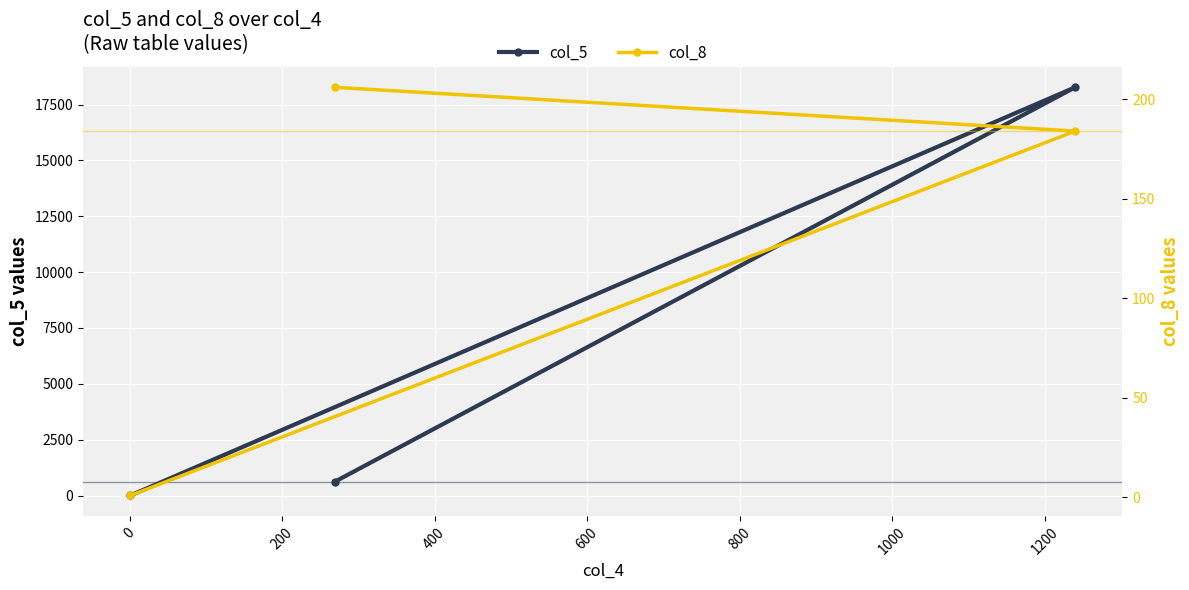

How many values in the col_5 series are below 618?

1